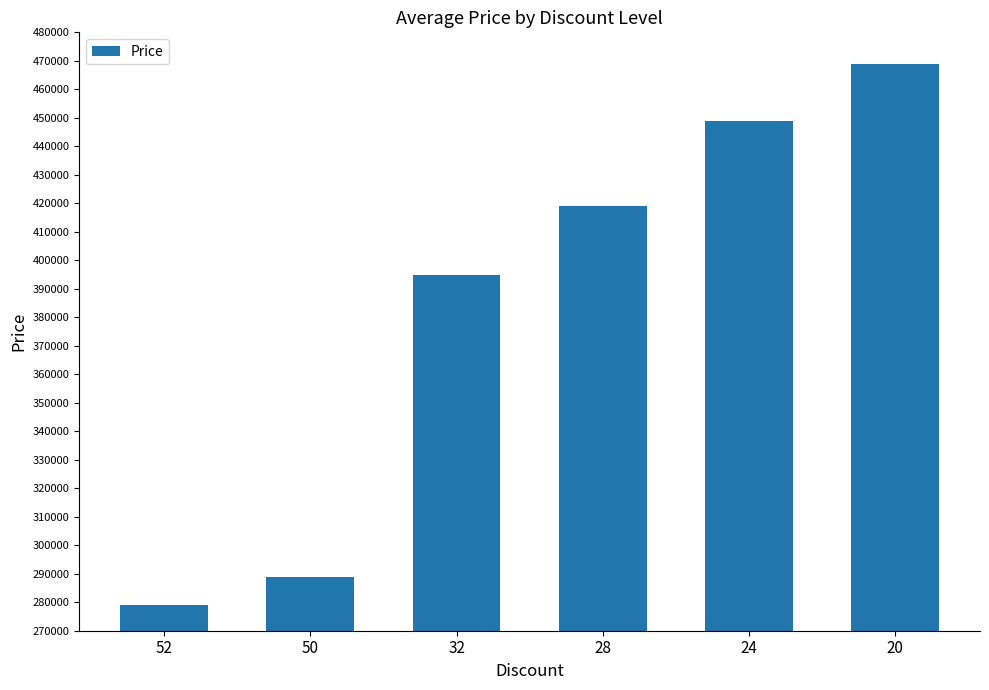

How many data points does each series have?

6